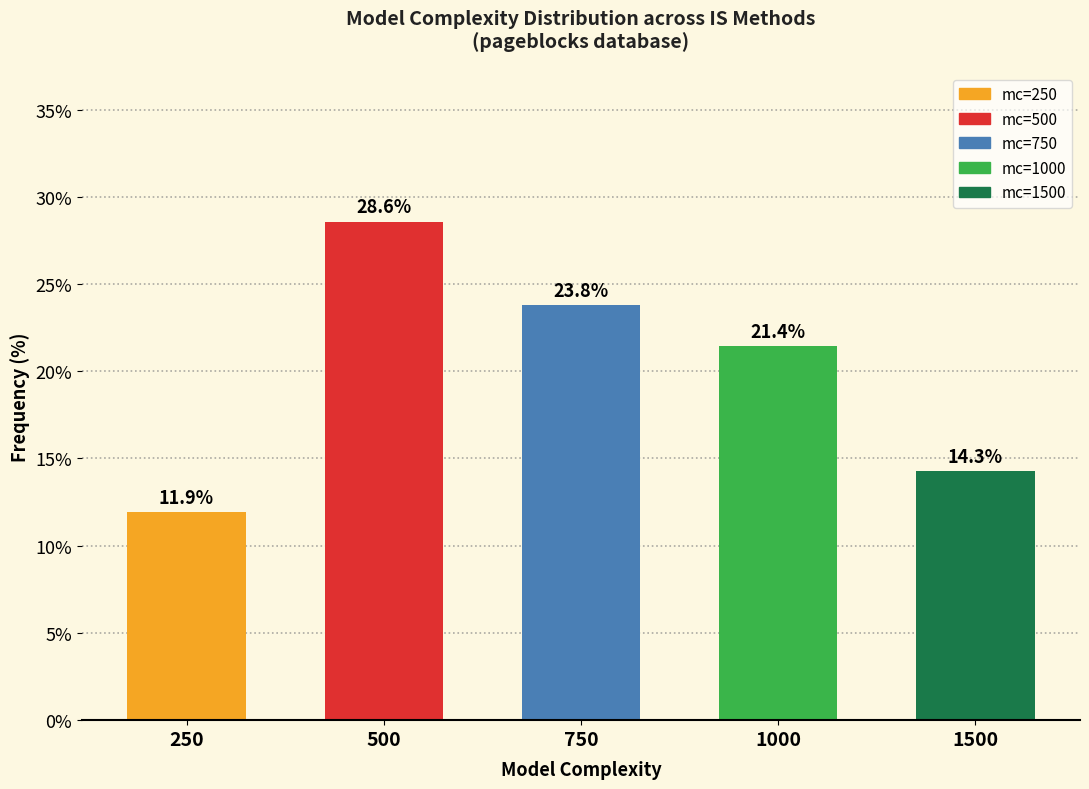

How many values exceed 21?

3